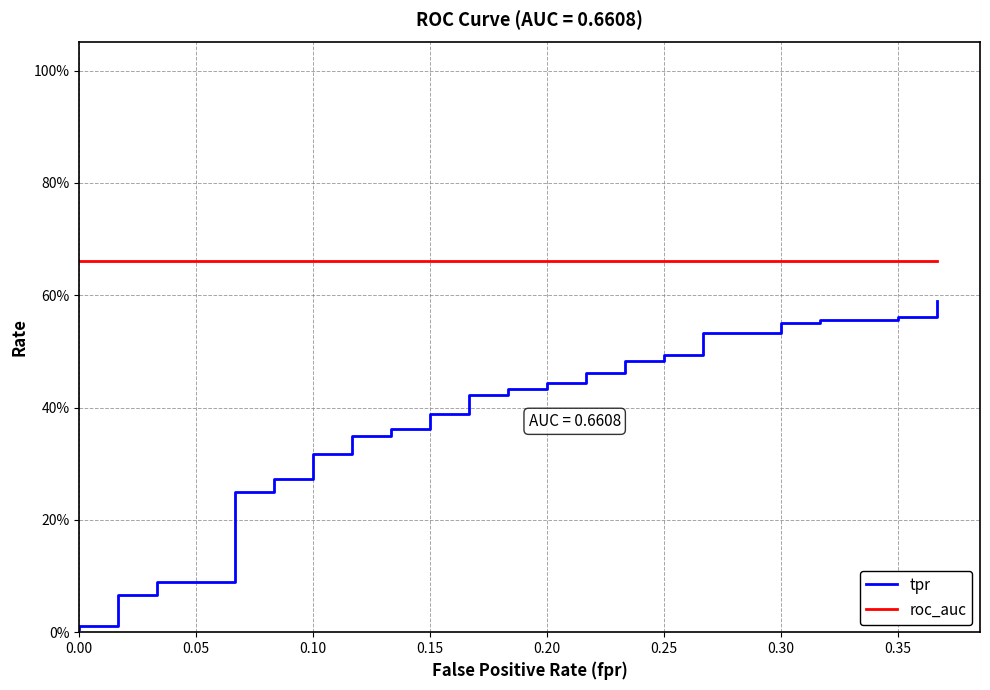

True or false: tpr and roc_auc cross at least once.

False